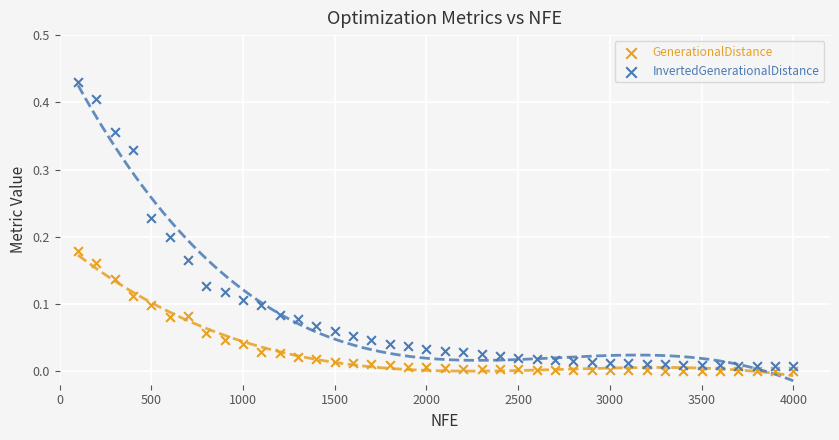

Which series reaches the maximum Y coordinate?

InvertedGenerationalDistance